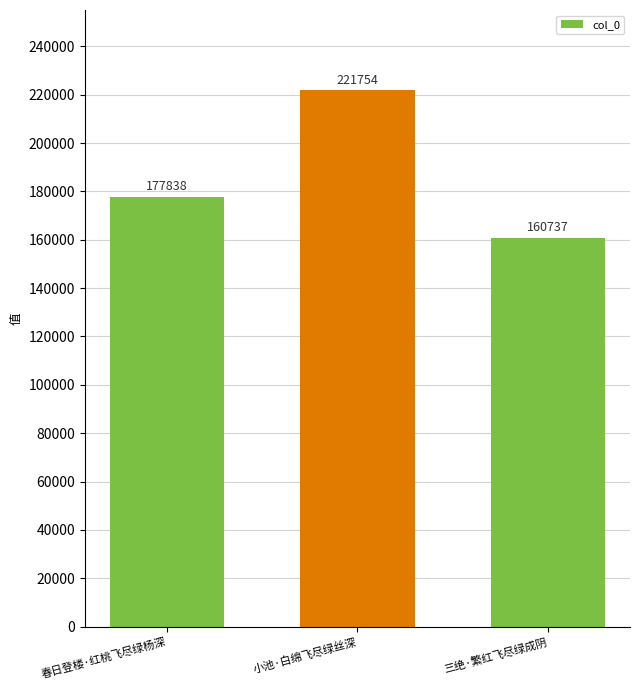

Count the values in the range 160737 to 221754.

3